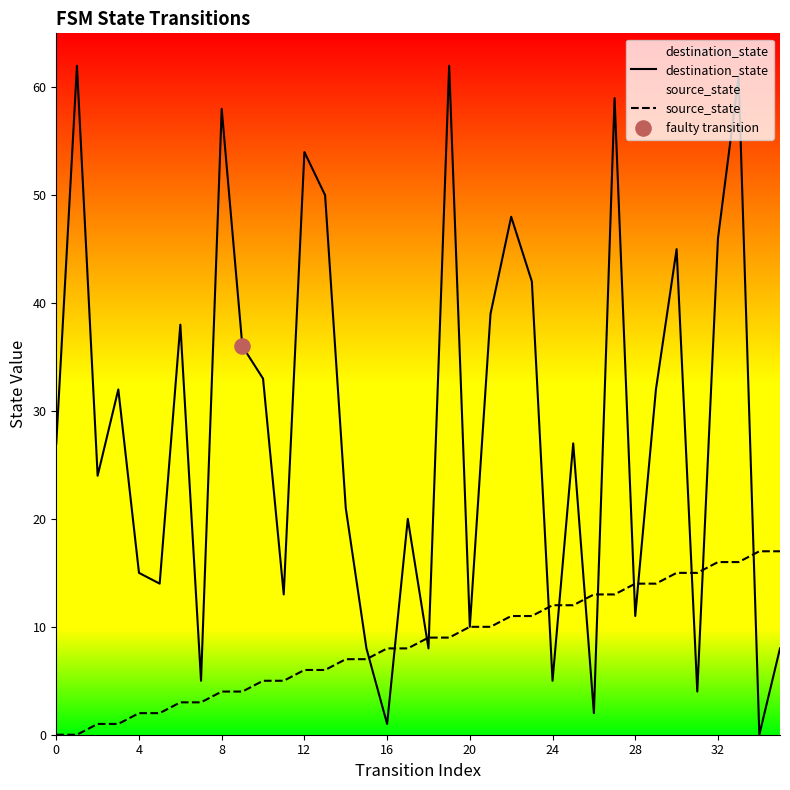

What are all the series names shown in the legend?

destination_state, source_state